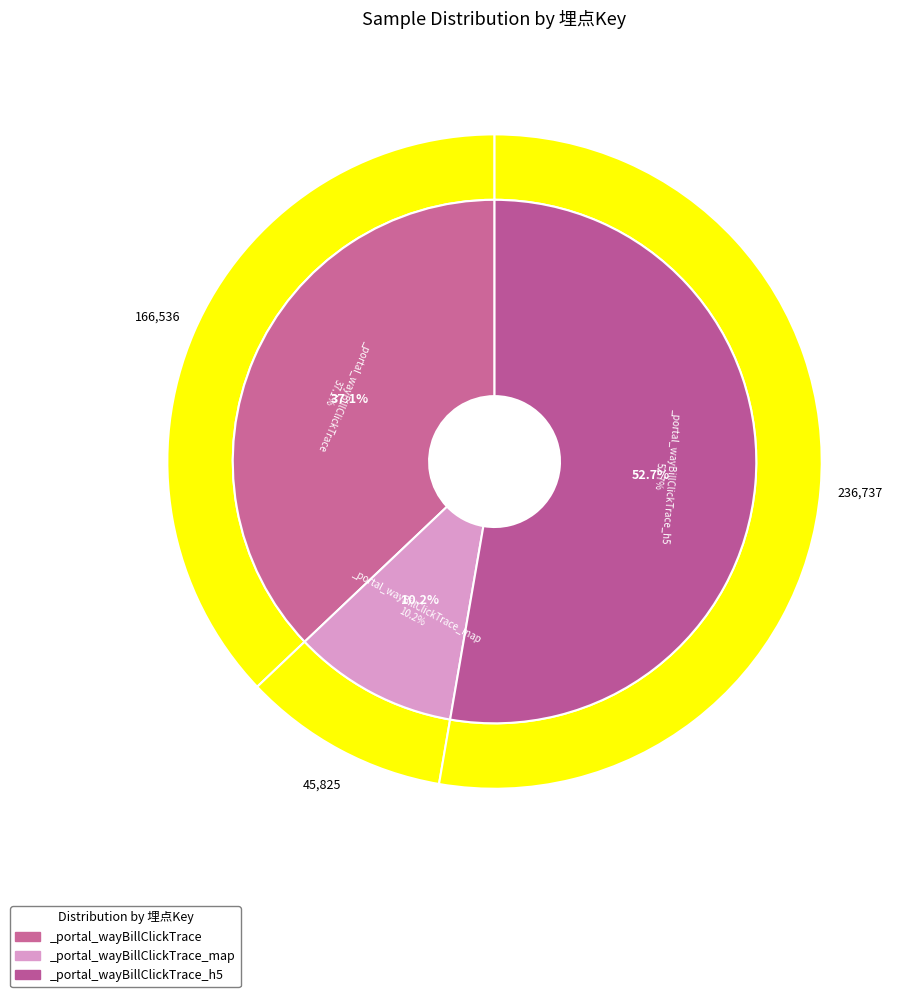

To the nearest percent, what is the combined percentage of _portal_wayBillClickTrace and _portal_wayBillClickTrace_map?

47%